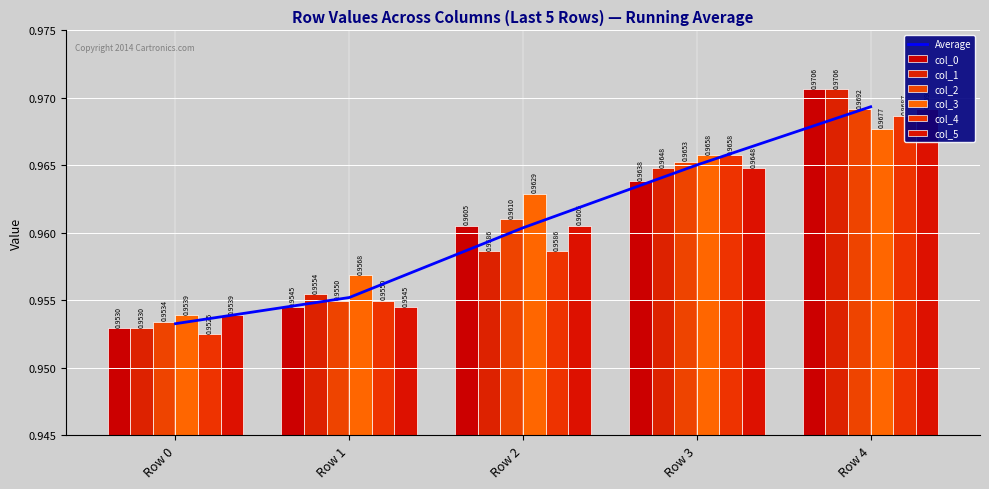

Are the bars grouped side by side (vs. stacked)?

Yes